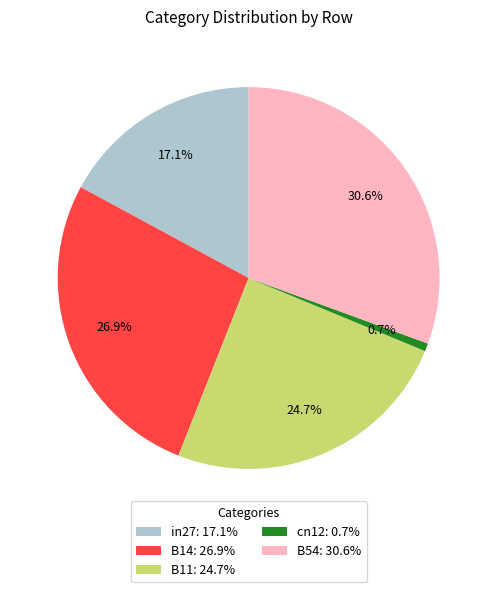

To the nearest percent, what is the average slice percentage?

20%